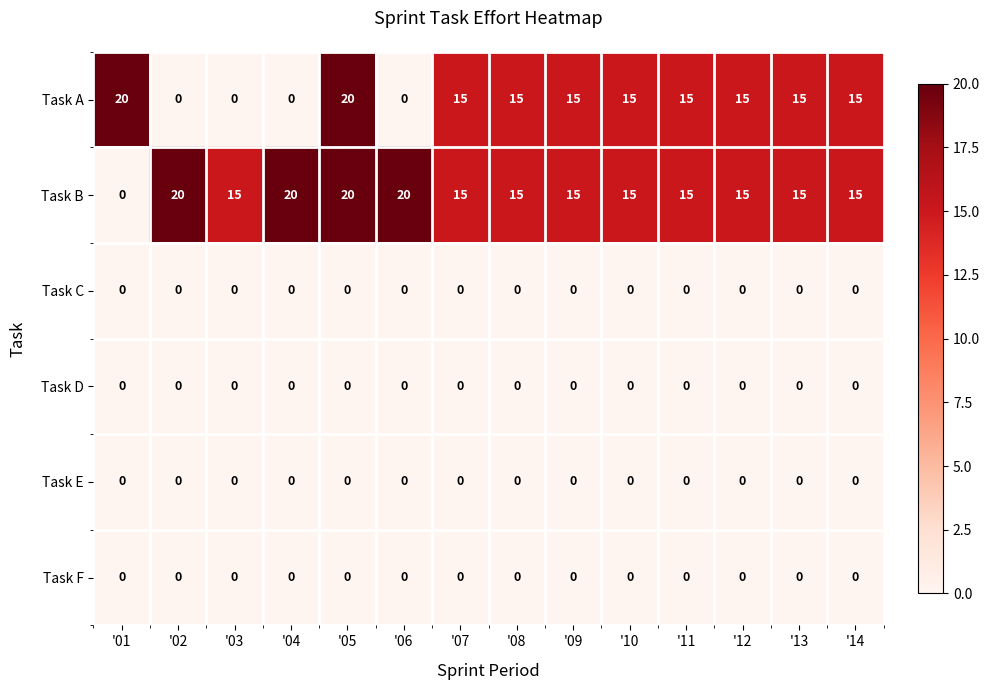

How many Task A values are between 0 and 15?

12